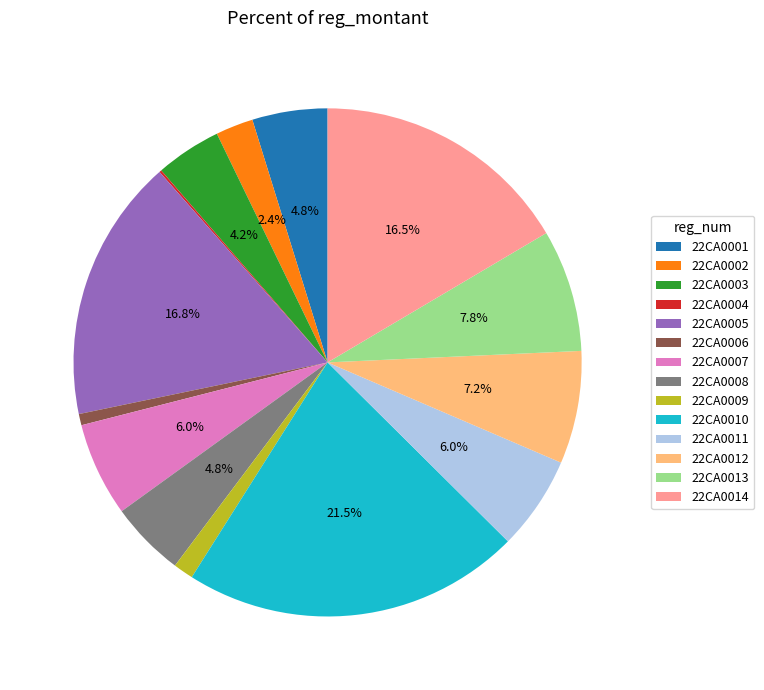

Is 22CA0008 the majority of the pie?

No